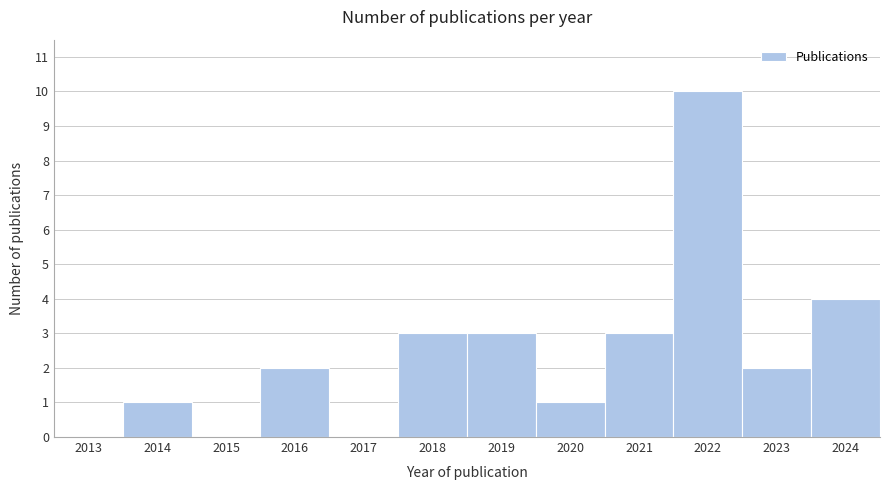

Reading left to right, transcribe all the data shown in this chart.

2013=0	2014=1	2015=0	2016=2	2017=0	2018=3	2019=3	2020=1	2021=3	2022=10	2023=2	2024=4